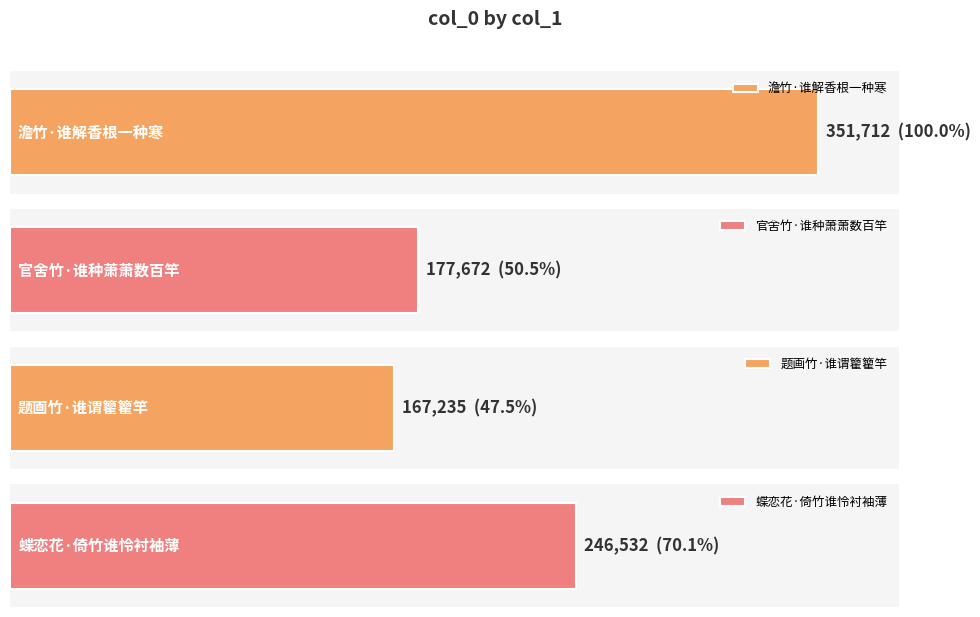

What is the change in value from 官舍竹·谁种萧萧数百竿 to 蝶恋花·倚竹谁怜衬袖薄?

+68860